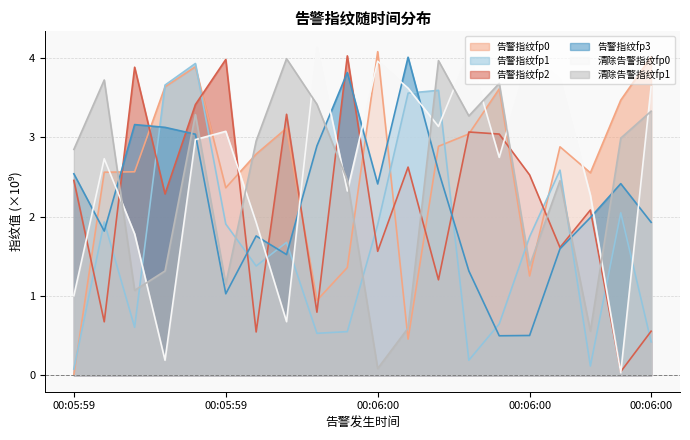

True or false: 清除告警指纹fp1 and 告警指纹fp2 intersect in this chart.

True